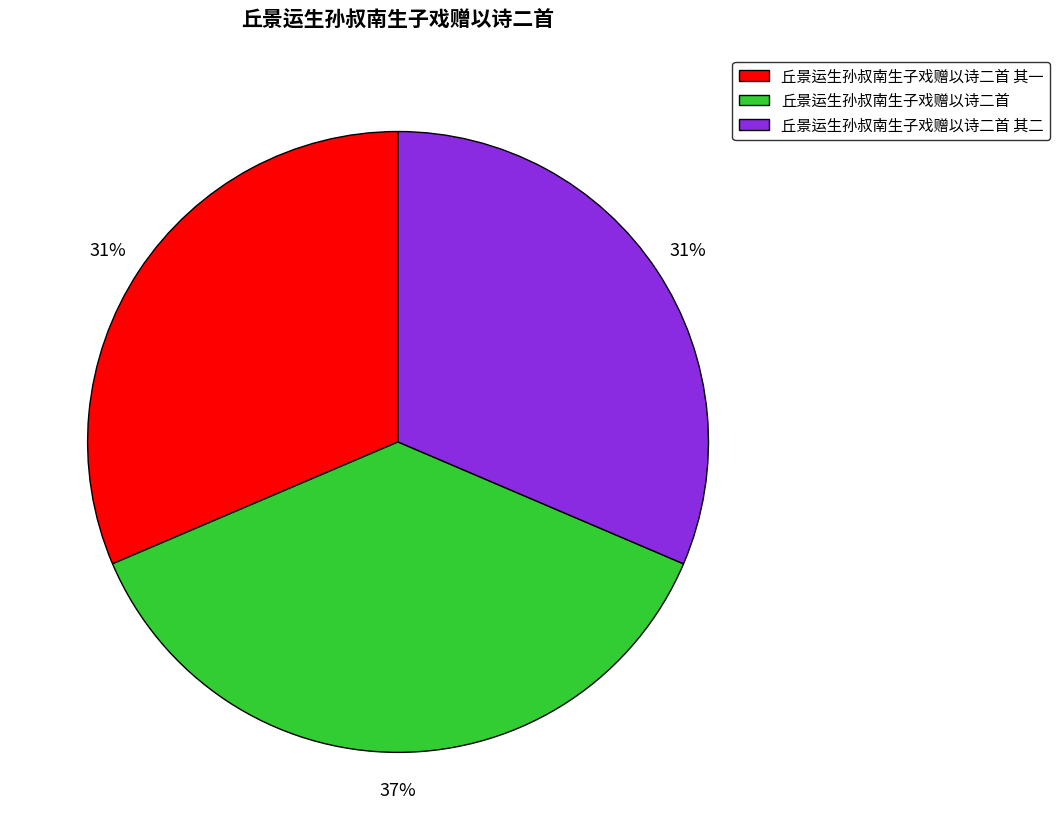

What percentage is the 丘景运生孙叔南生子戏赠以诗二首 其一 slice, to the nearest percent?

31%